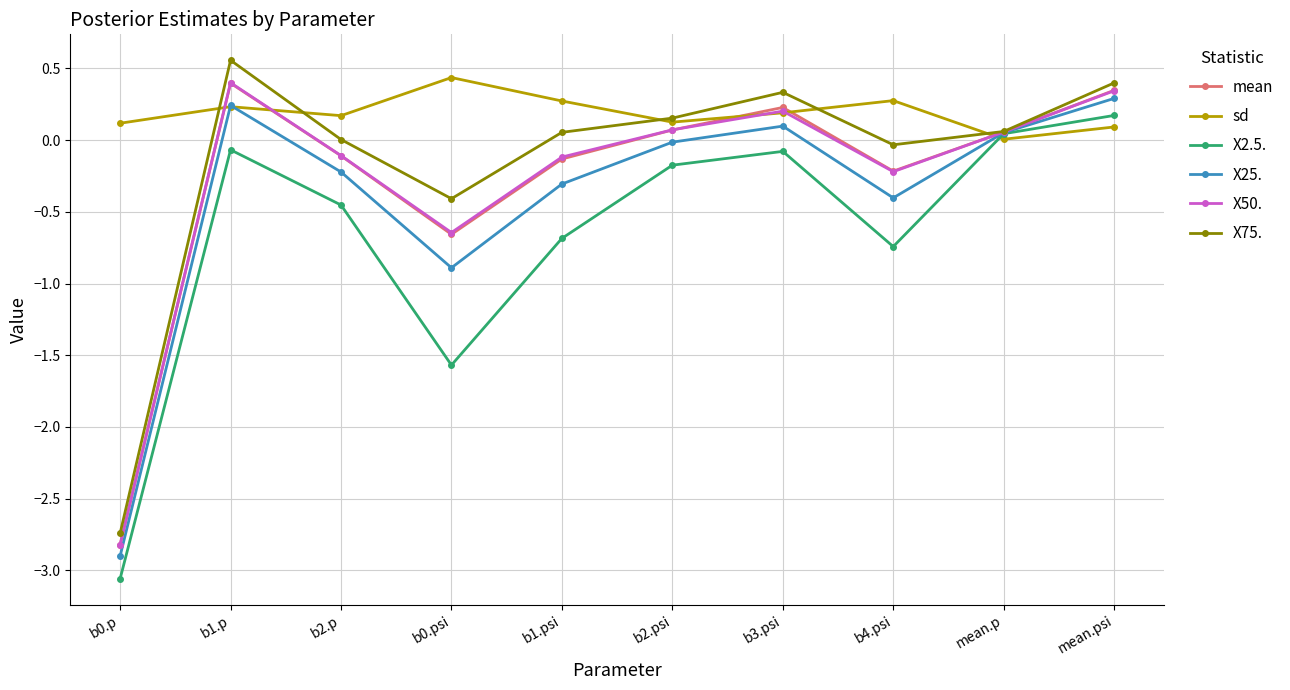

What is the difference between the maximum and minimum values in the X75. series?

3.3